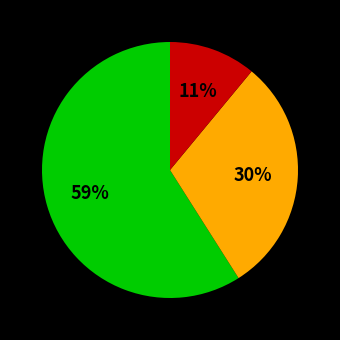

Is there any slice that represents more than half of the pie?

Yes